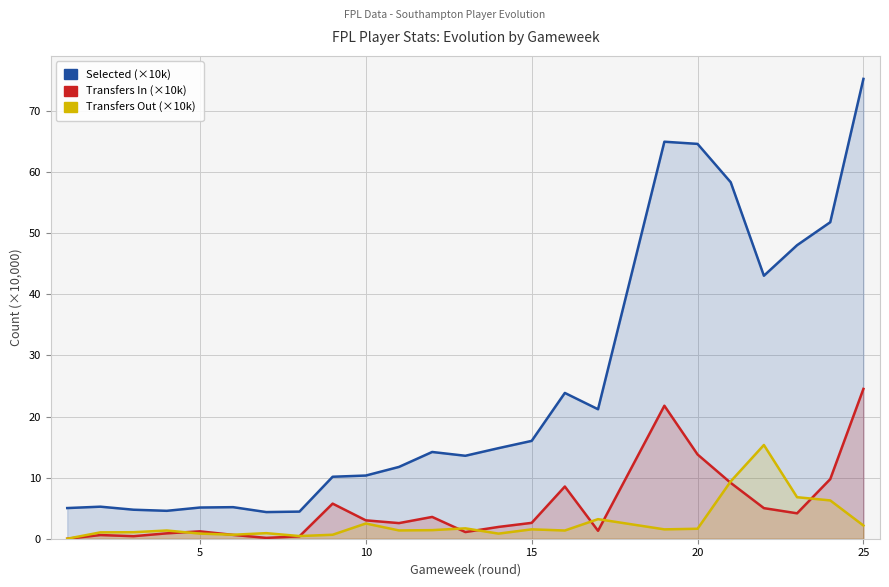

How many lines are shown in the chart?

3